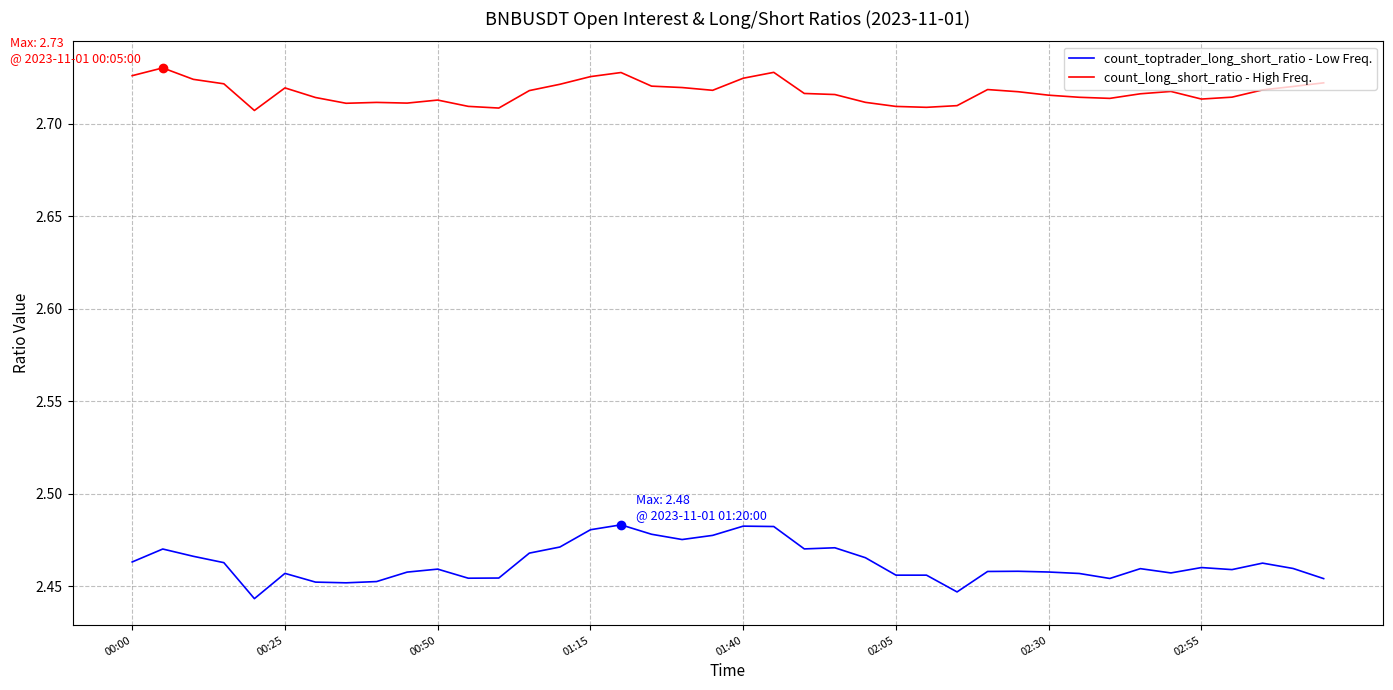

Which series has the largest range (max minus min)?

count_toptrader_long_short_ratio - Low Freq.